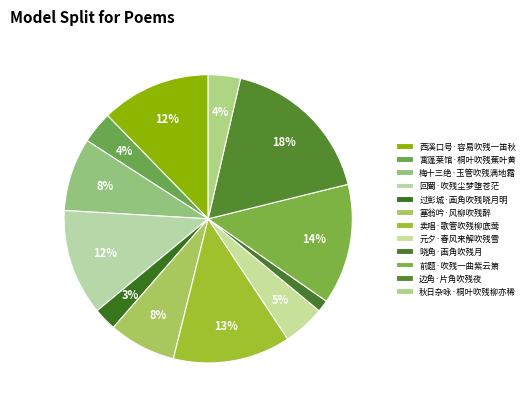

Between 过彭城·画角吹残晓月明 and 塞翁吟·风柳吹残醉, which is larger?

塞翁吟·风柳吹残醉